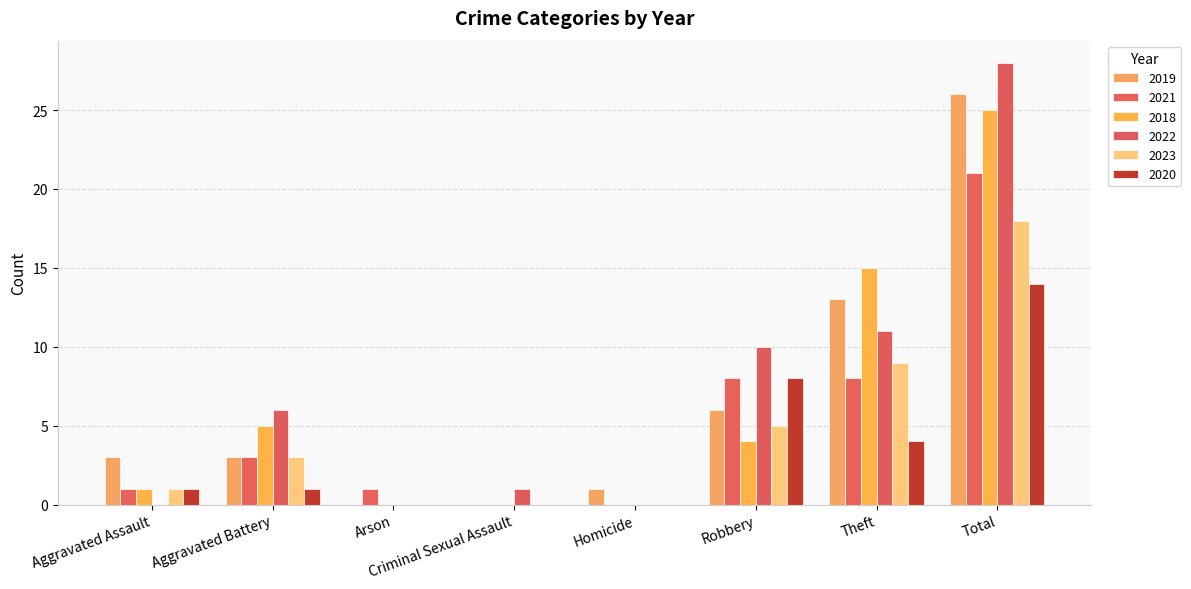

Which category has the highest value across all series?

Total